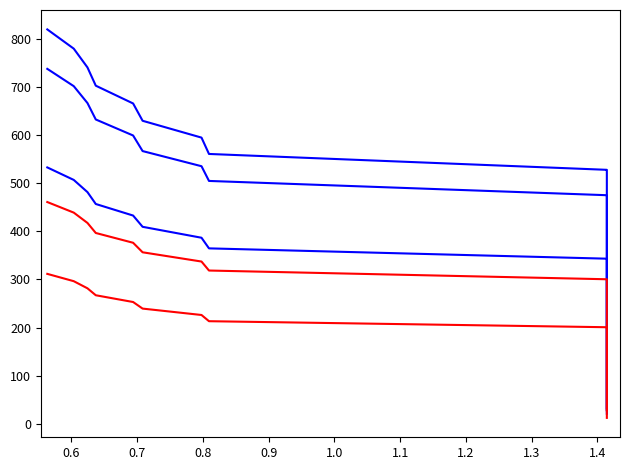

Reading left to right, list all the values displayed in this chart.

cumsum_blue_1: 32.0	63.0	93.0	122.0	150.0	177.0	203.0	228.0	252.0	275.0	297.0	318.0	338.0	357.0	375.0	392.0	408.0	423.0	437.0	450.0	462.0	473.0	483.0	492.0	500.0	507.0	513.0	518.0	522.0	525.0	527.0	528.0	561.0	595.0	630.0	666.0	703.0	741.0	780.0	820.0
cumsum_blue_2: 28.8	56.7	83.7	109.8	135.0	159.3	182.7	205.2	226.8	247.5	267.3	286.2	304.2	321.3	337.5	352.8	367.2	380.7	393.3	405.0	415.8	425.7	434.7	442.8	450.0	456.3	461.7	466.2	469.8	472.5	474.3	475.2	504.9	535.5	567.0	599.4	632.7	666.9	702.0	738.0
cumsum_blue_3: 20.8	41.0	60.5	79.3	97.5	115.0	132.0	148.2	163.8	178.8	193.1	206.7	219.7	232.1	243.8	254.8	265.2	274.9	284.1	292.5	300.3	307.4	313.9	319.8	325.0	329.6	333.4	336.7	339.3	341.2	342.6	343.2	364.7	386.8	409.5	432.9	456.9	481.7	507.0	533.0
cumsum_red_1: 27.6	44.7	61.2	77.1	92.5	107.4	121.7	135.4	148.6	161.2	173.4	184.9	195.9	206.4	216.3	225.6	234.4	242.7	250.4	257.5	264.1	270.2	275.7	280.6	285.0	288.9	292.2	294.9	297.1	298.8	299.9	300.4	318.6	337.2	356.5	376.3	396.7	417.6	439.0	461.0
cumsum_red_2: 12.2	23.9	35.3	46.4	57.0	67.3	77.1	86.6	95.8	104.5	112.9	120.8	128.4	135.7	142.5	149.0	155.0	160.7	166.1	171.0	175.6	179.7	183.5	187.0	190.0	192.7	194.9	196.8	198.4	199.5	200.3	200.6	213.2	226.1	239.4	253.1	267.1	281.6	296.4	311.6